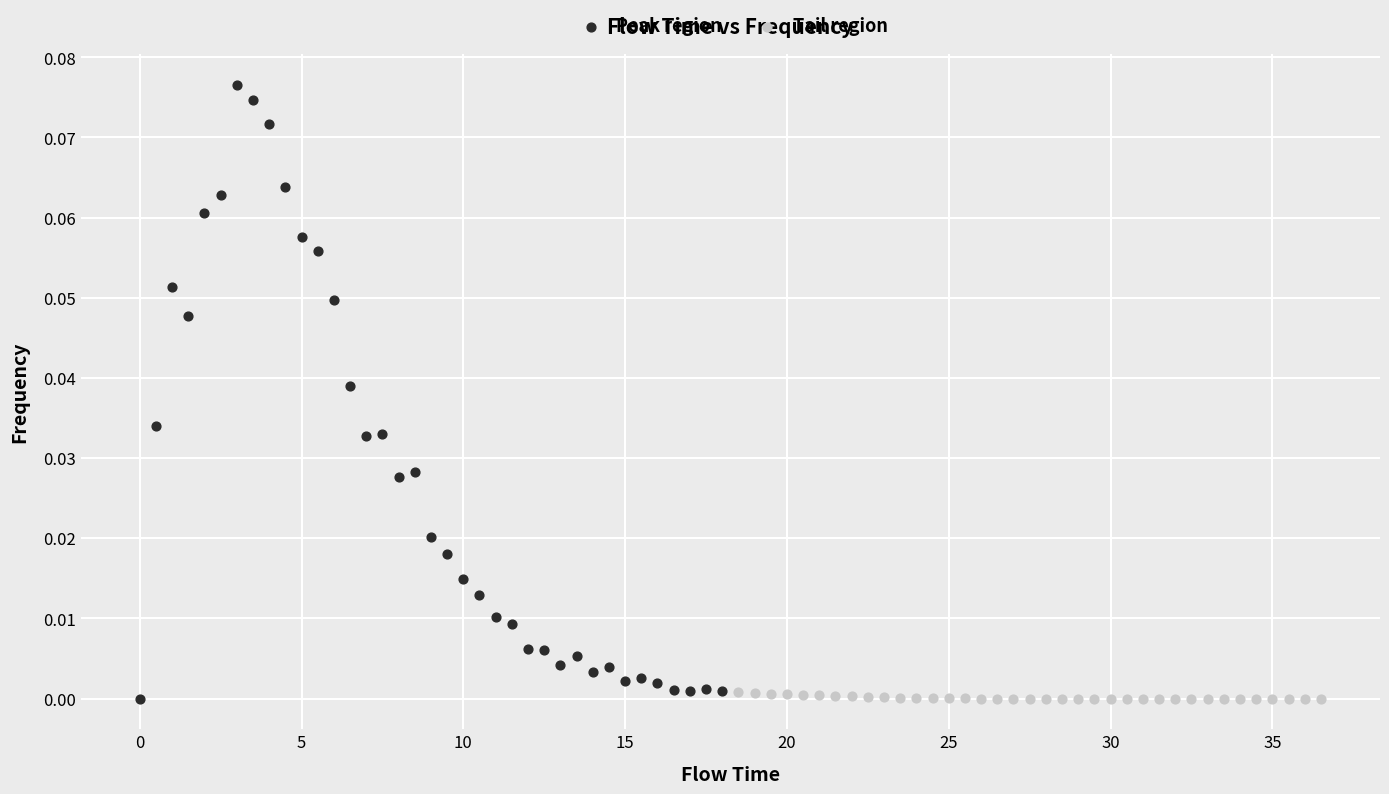

Which series has the widest spread of Y values?

Peak region